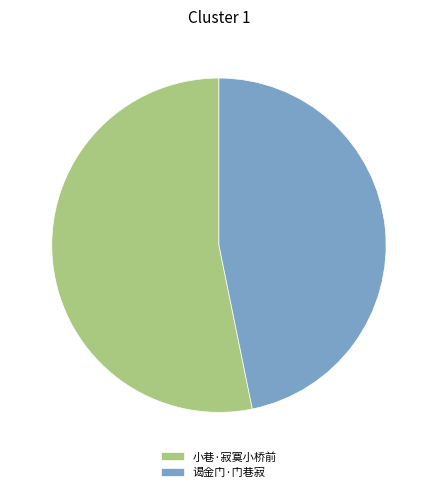

Is the sum of 小巷·寂寞小桥前 and 谒金门·门巷寂 greater than half?

Yes